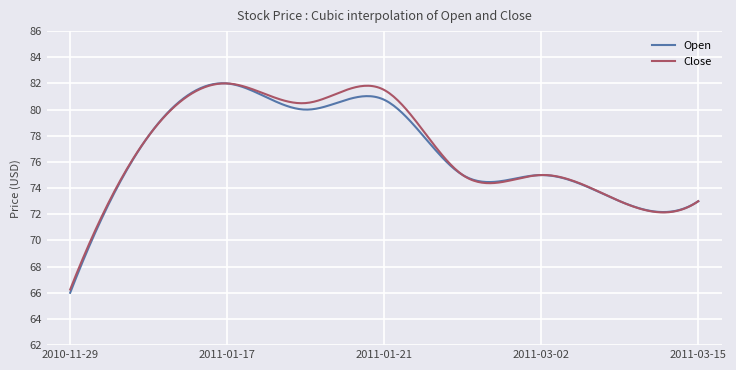

What is the highest value of the Close series?

82.0